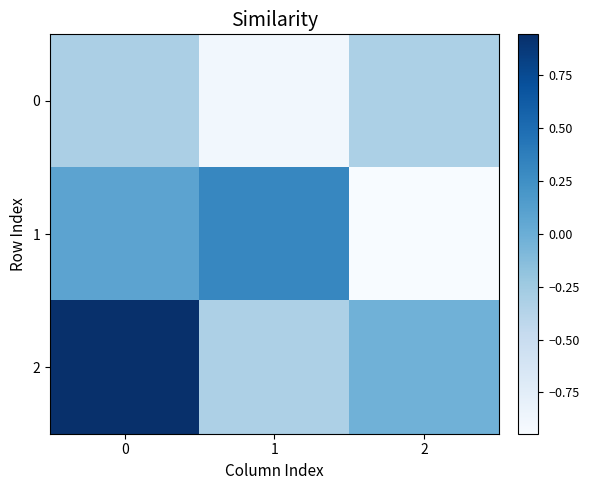

Reading right to left, what are all the values shown in this chart?

0: 2=-0.3	1=-0.9	0=-0.3
1: 2=-0.9	1=0.3	0=0.1
2: 2=-0.0	1=-0.3	0=0.9